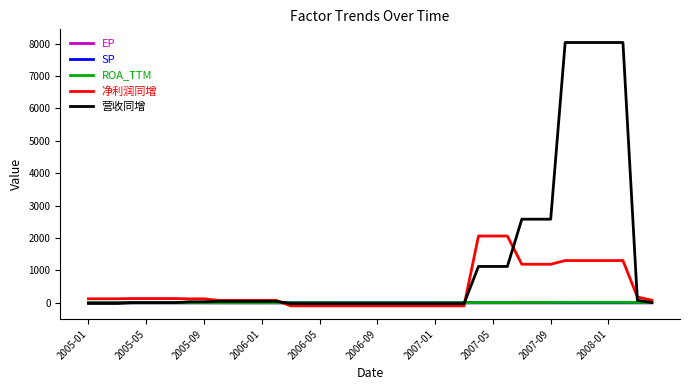

What is the sum of all 净利润同增 values?

16792.0